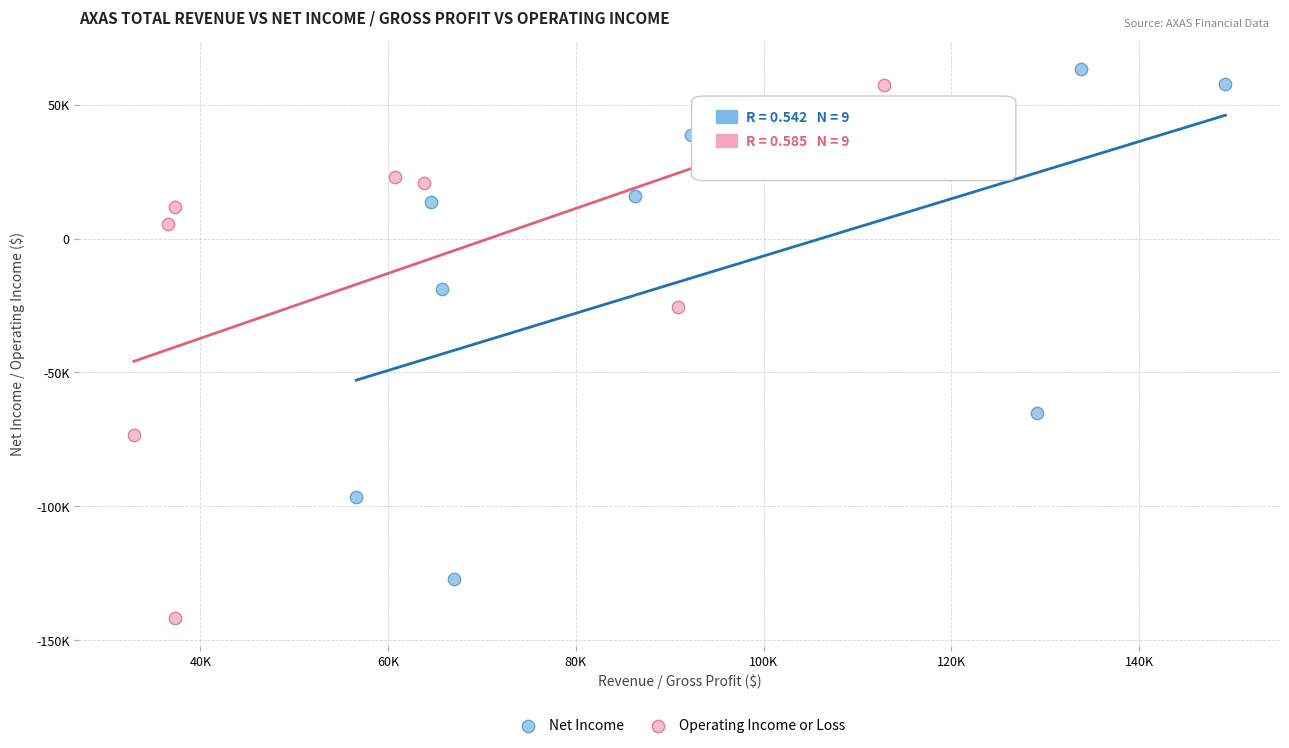

Which series has the widest spread of Y values?

Operating Income or Loss